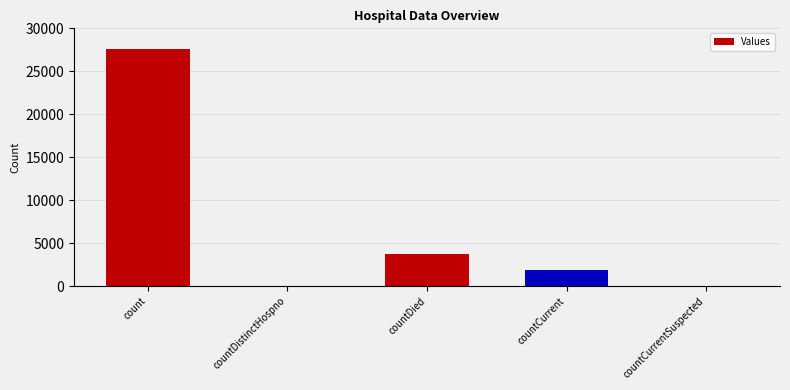

What is the change in value from countDistinctHospno to countDied?

+3707